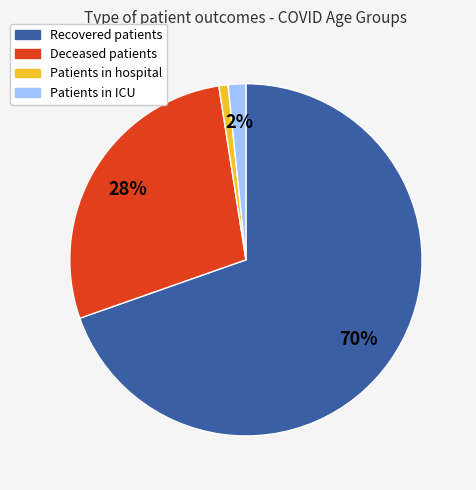

To the nearest percent, what portion does Patients in hospital represent?

1%